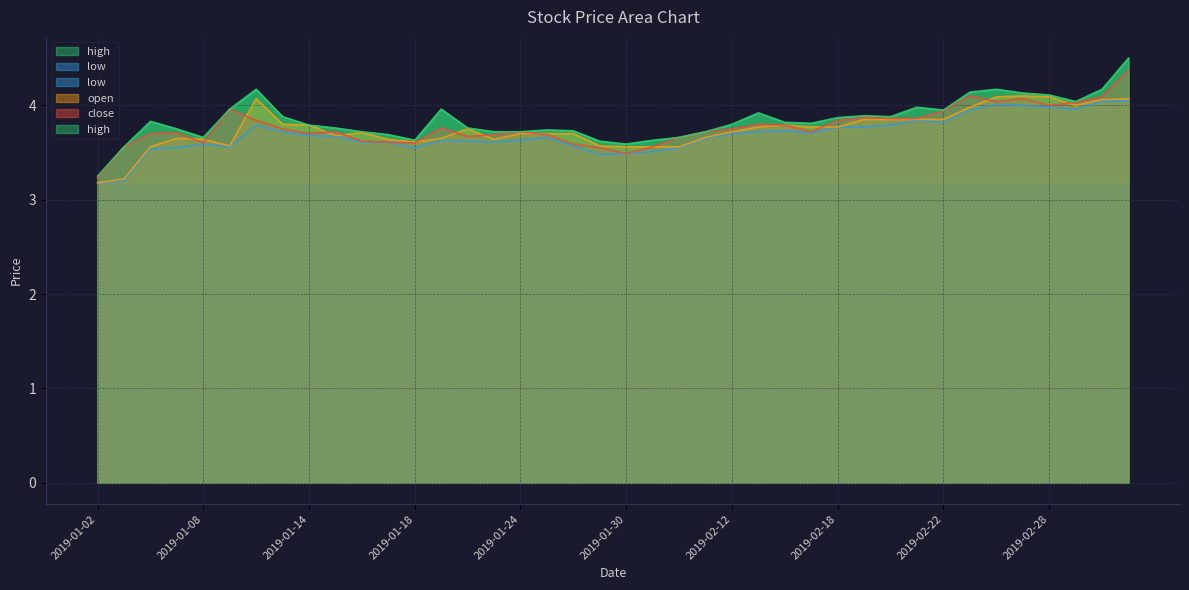

The high series shows 4.0 at 2019-02-22. True or false?

True